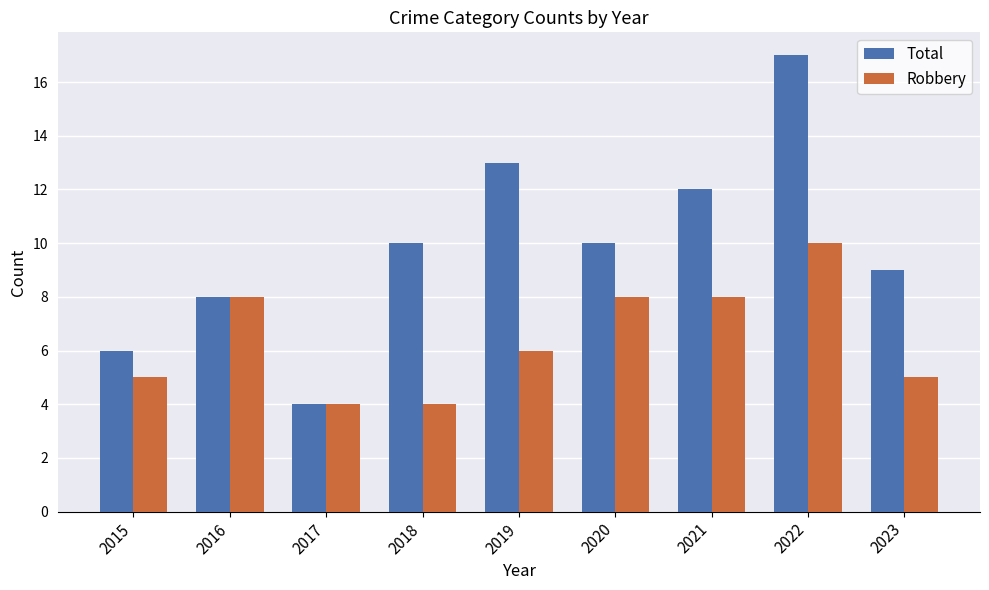

Reading left to right, what are all the values shown in this chart?

Total: 2015=6	2016=8	2017=4	2018=10	2019=13	2020=10	2021=12	2022=17	2023=9
Robbery: 2015=5	2016=8	2017=4	2018=4	2019=6	2020=8	2021=8	2022=10	2023=5